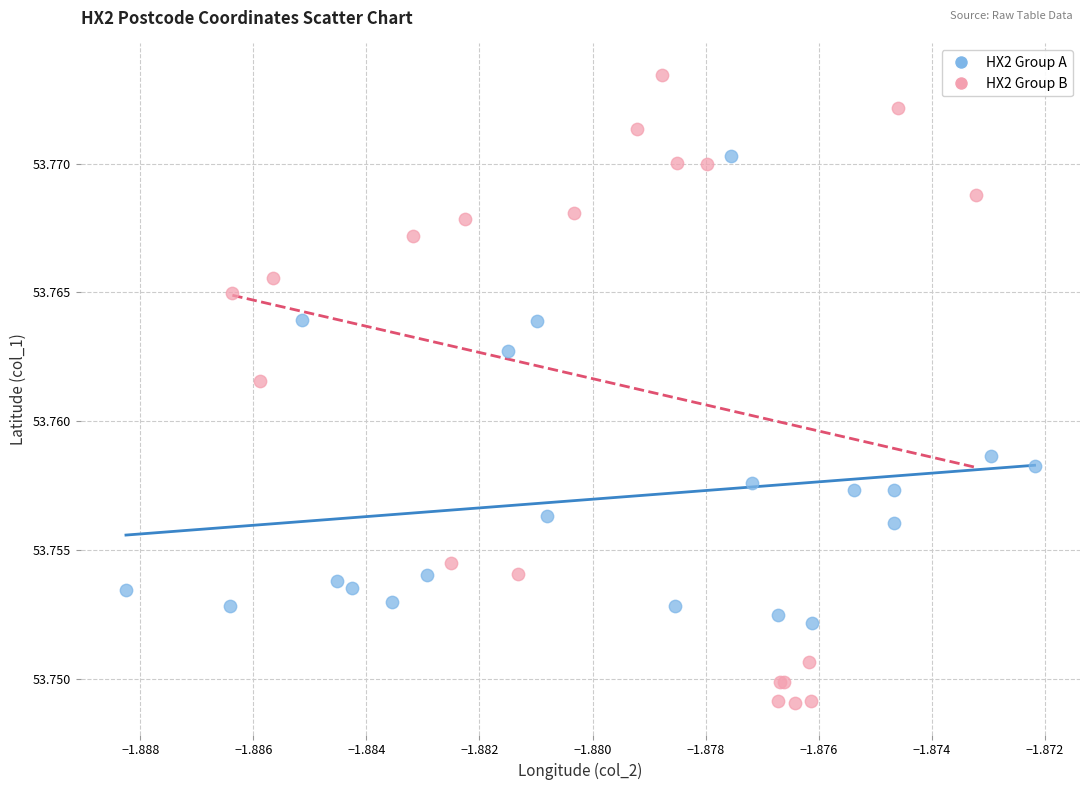

Which series has the largest Y range (max minus min)?

HX2 Group B